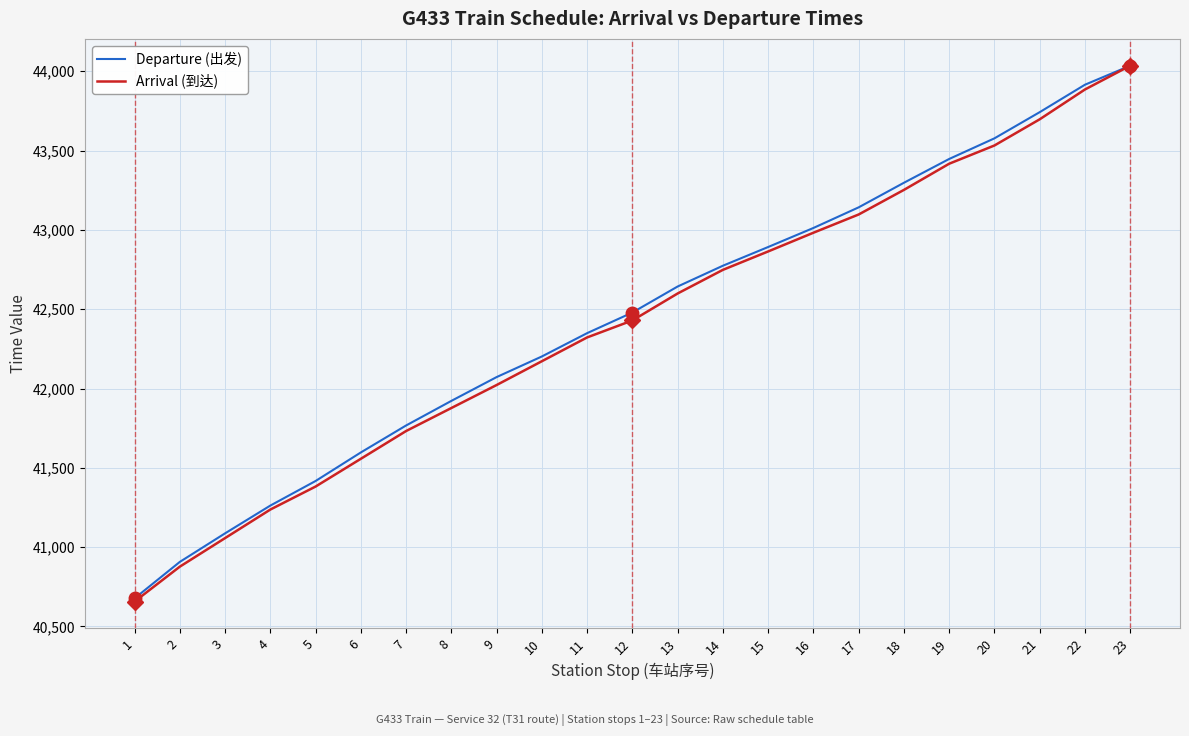

What value does the Arrival (到达) series have at 20?

43532